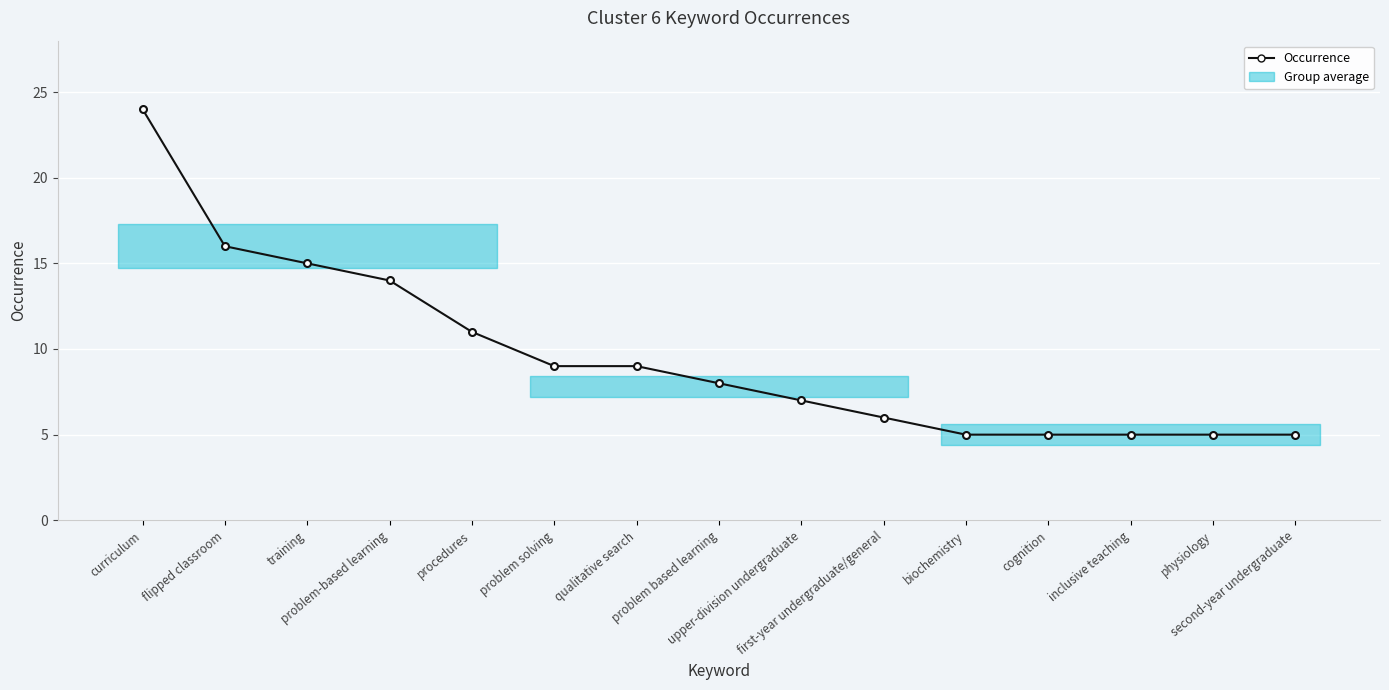

What is the value of the 5th point from the left?

11